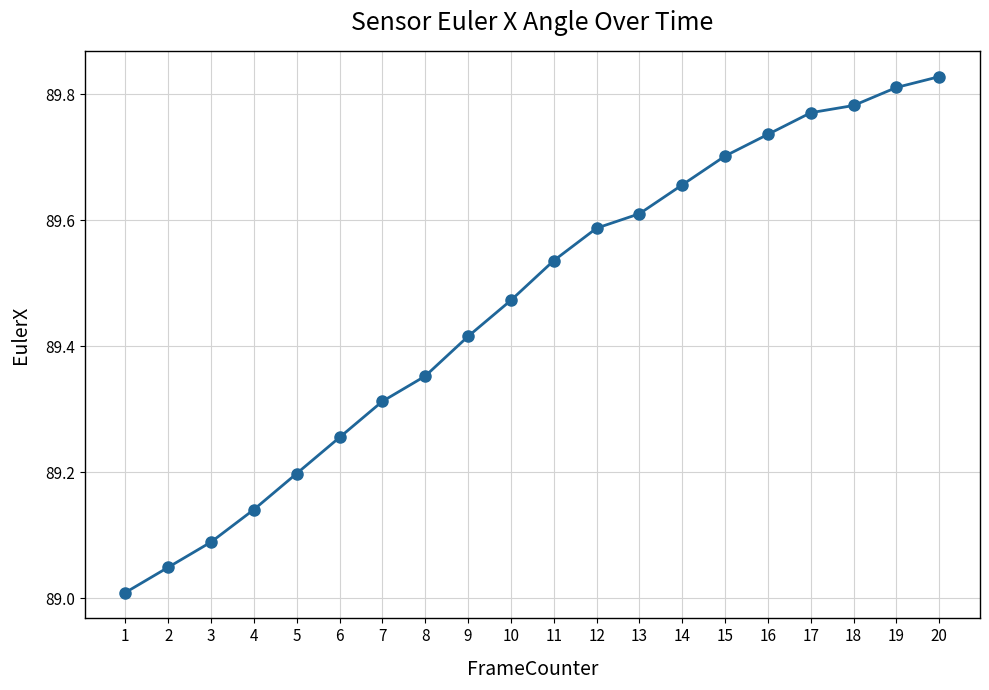

Rank the categories by value from highest to lowest.

20, 19, 18, 17, 16, 15, 14, 13, 12, 11, 10, 9, 8, 7, 6, 5, 4, 3, 2, 1